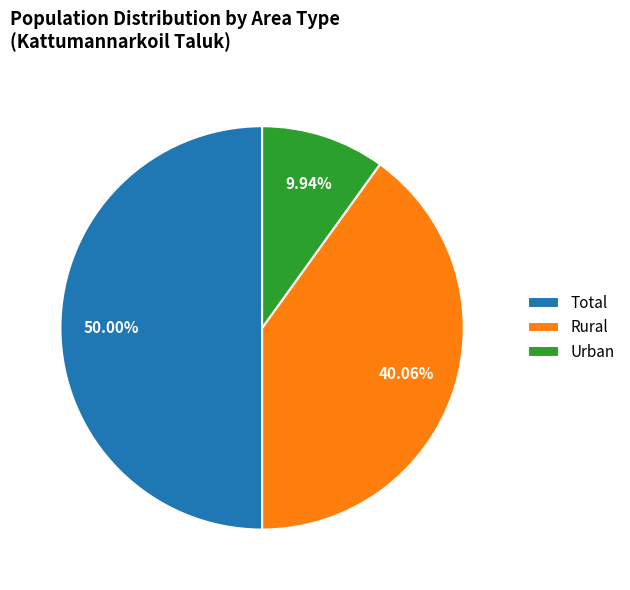

Which has a higher value, Urban or Total?

Total